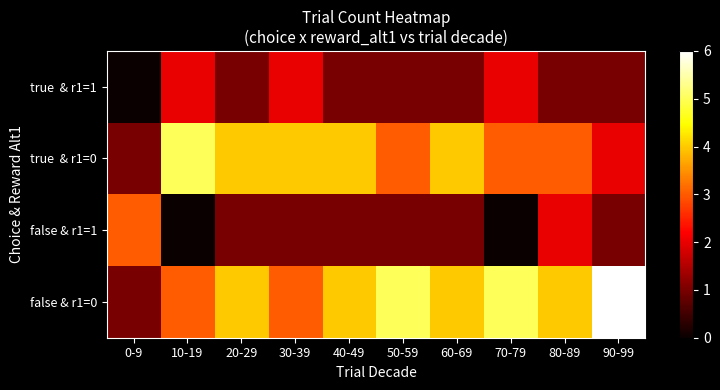

Which category has the lowest value across all series?

0-9